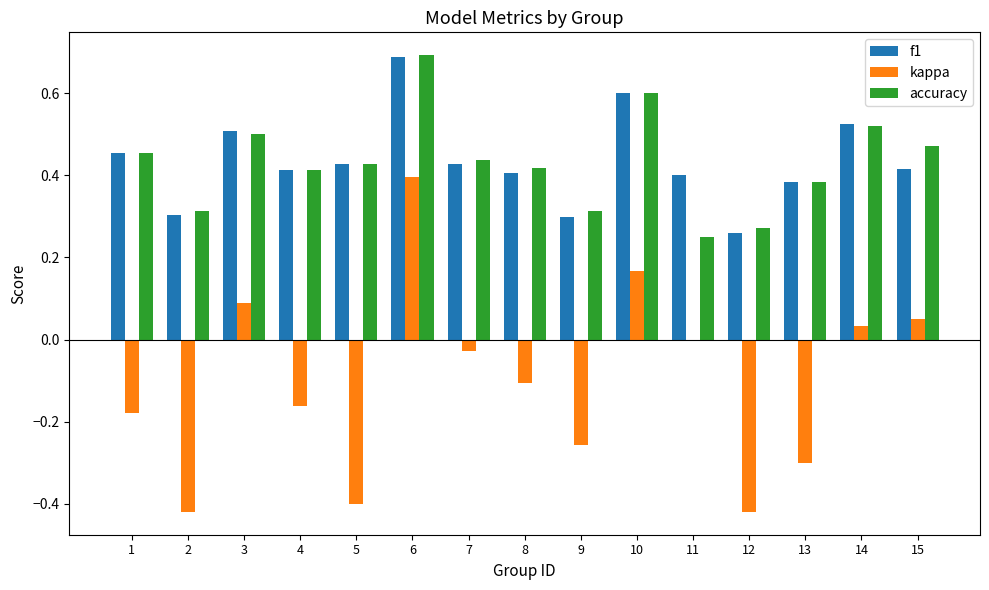

True or false: f1 has a value of 0.7 at 6.

True